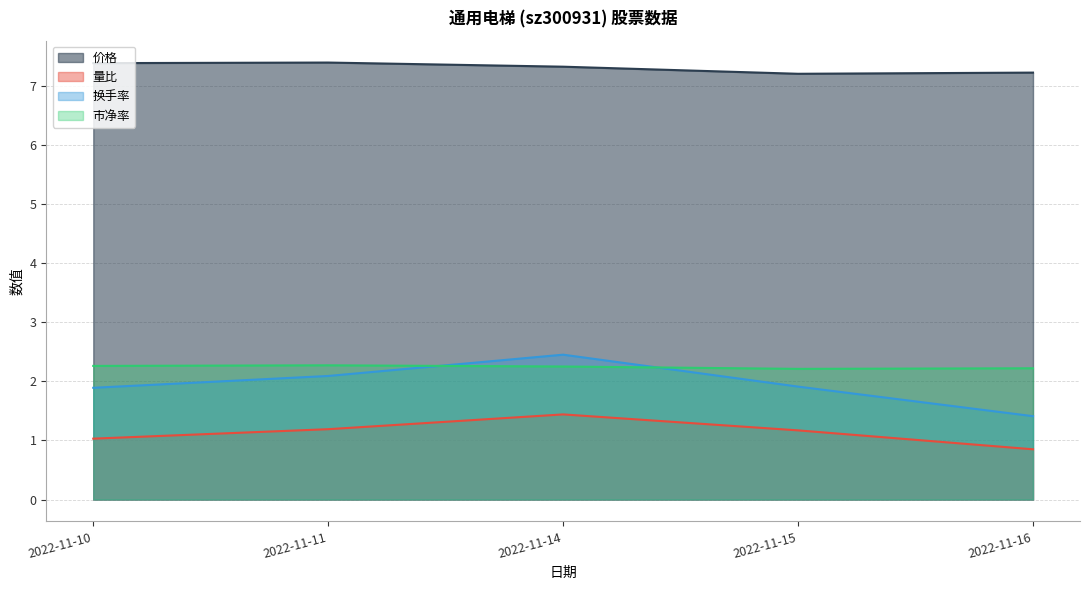

What is the difference between the 量比 values at 2022-11-14 and 2022-11-15?

0.3